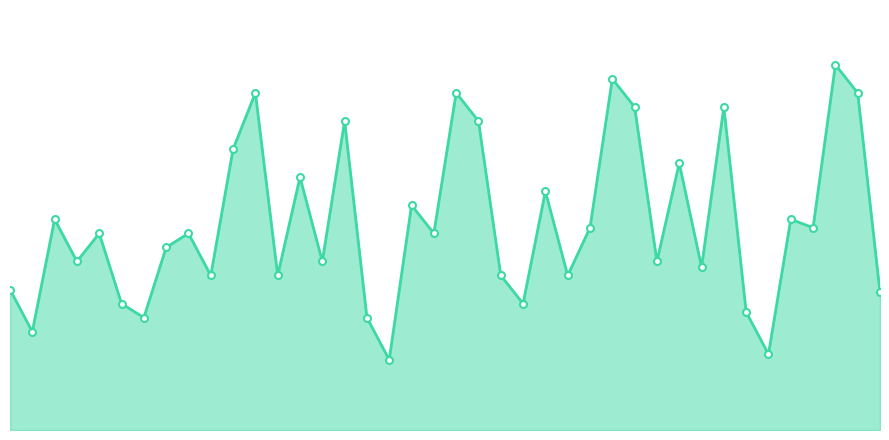

Reading left to right, transcribe all the data shown in this chart.

50000	35000	75000	60000	70000	45000	40000	65000	70000	55000	100000	120000	55000	90000	60000	110000	40000	25000	80000	70000	120000	110000	55000	45000	85000	55000	72000	125000	115000	60000	95000	58000	115000	42000	27000	75000	72000	130000	120000	49000